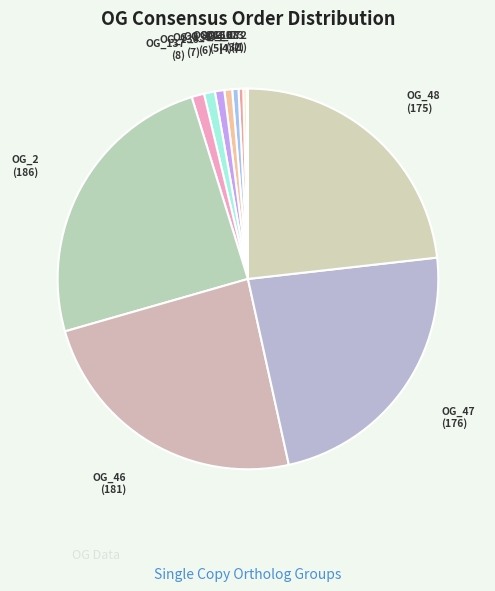

True or false: OG_135 accounts for 8% of the total.

False